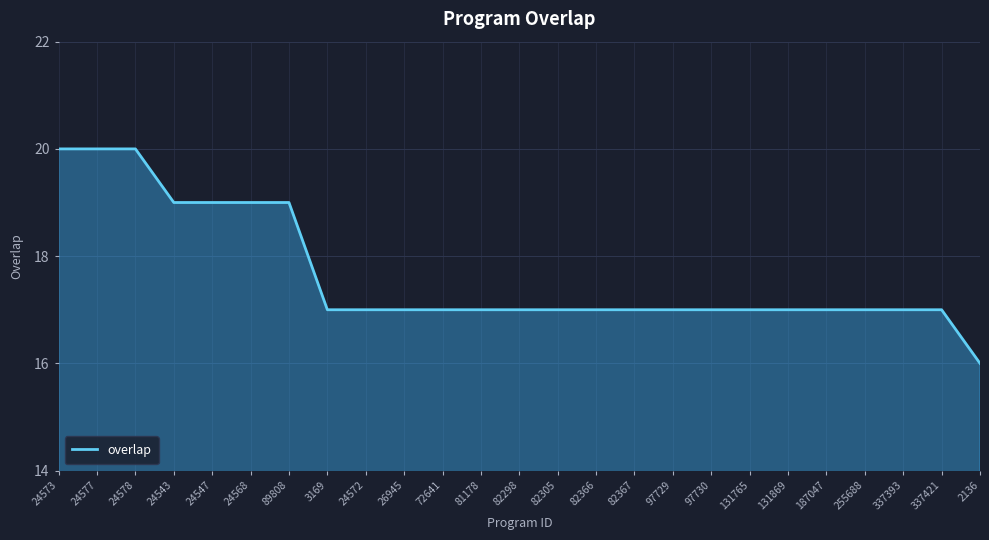

What value does the data have at 131869?

17